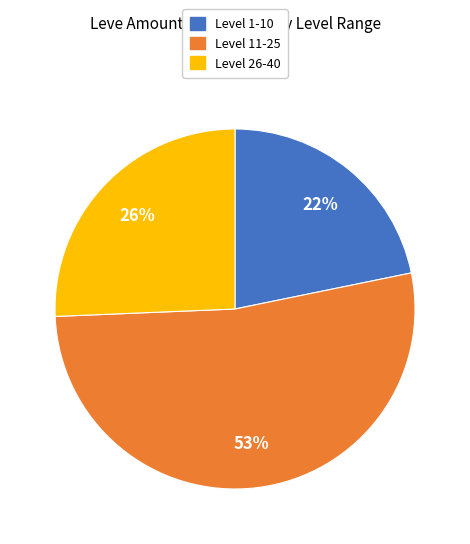

How many segments does this pie chart have?

3